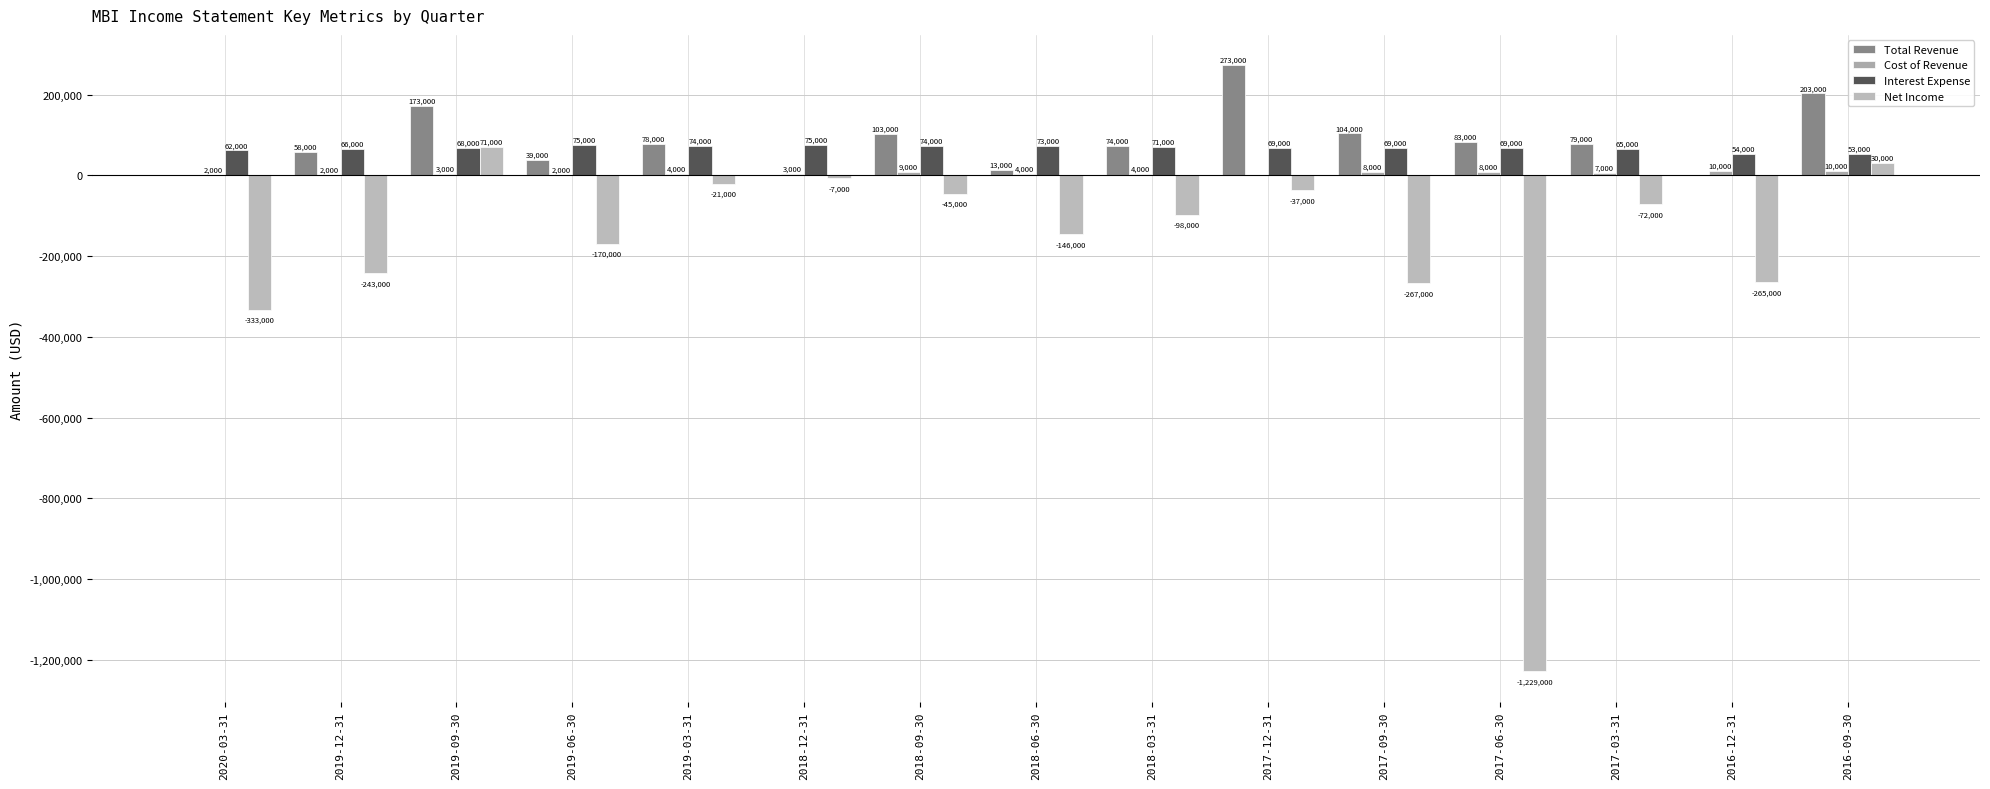

True or false: Net Income has a value of -37000 at 2017-12-31.

True